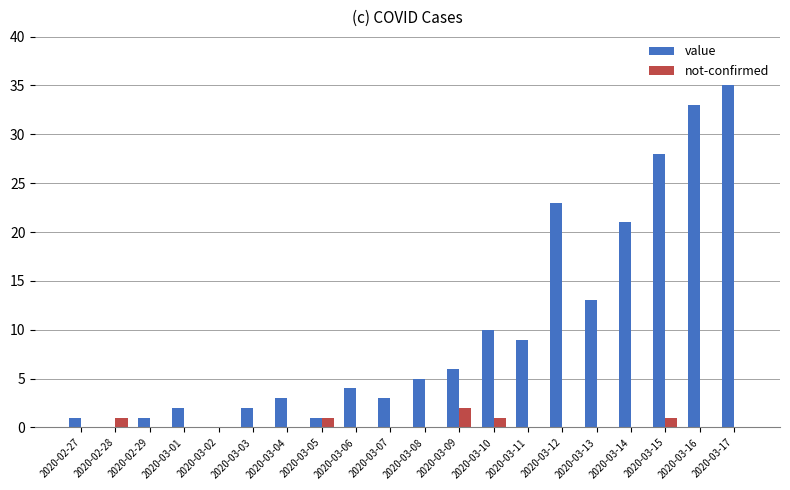

How many series are shown in this chart?

2